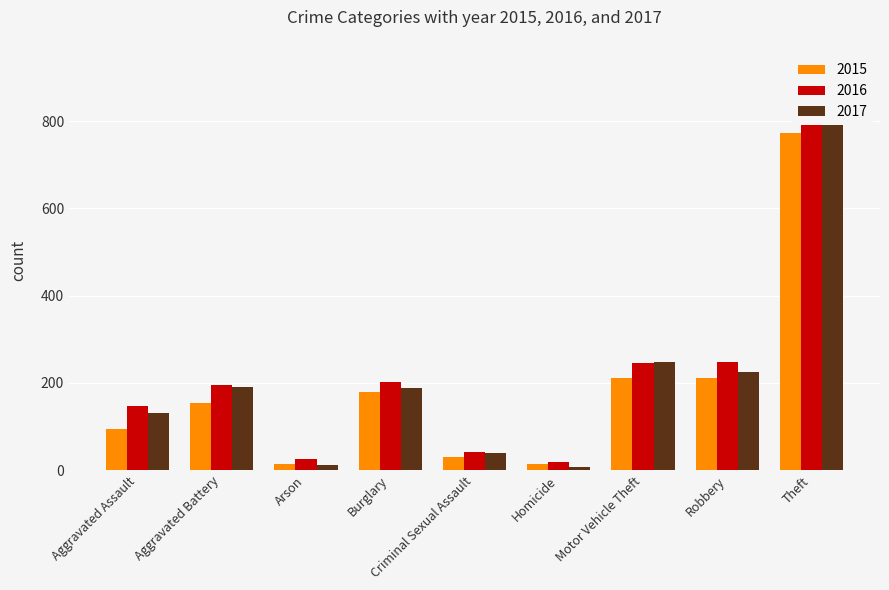

What is the spread (max minus min) of values at Aggravated Assault?

51